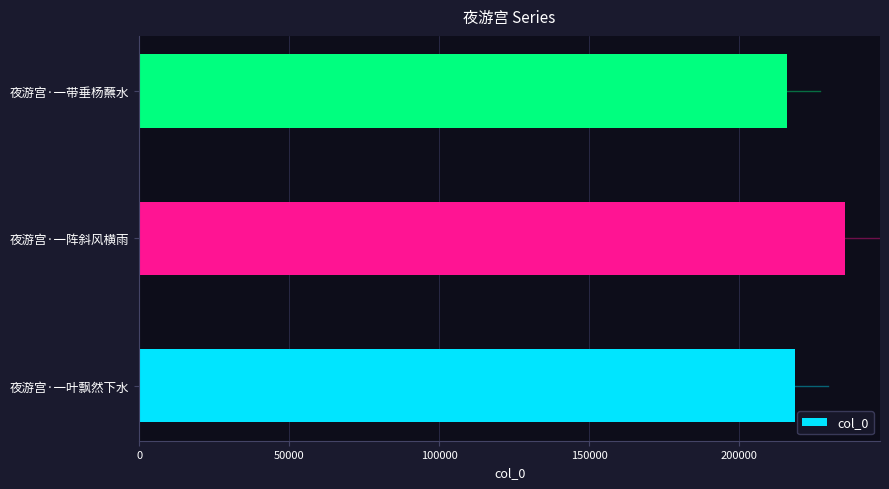

List the labels in order of value, largest first.

夜游宫·一阵斜风横雨, 夜游宫·一叶飘然下水, 夜游宫·一带垂杨蘸水